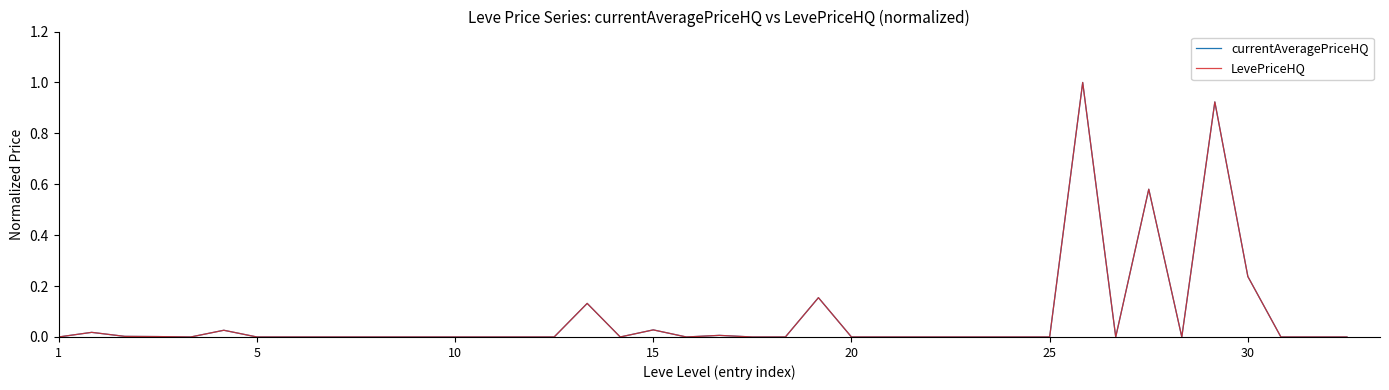

Does the chart display data point markers on the line(s)?

No